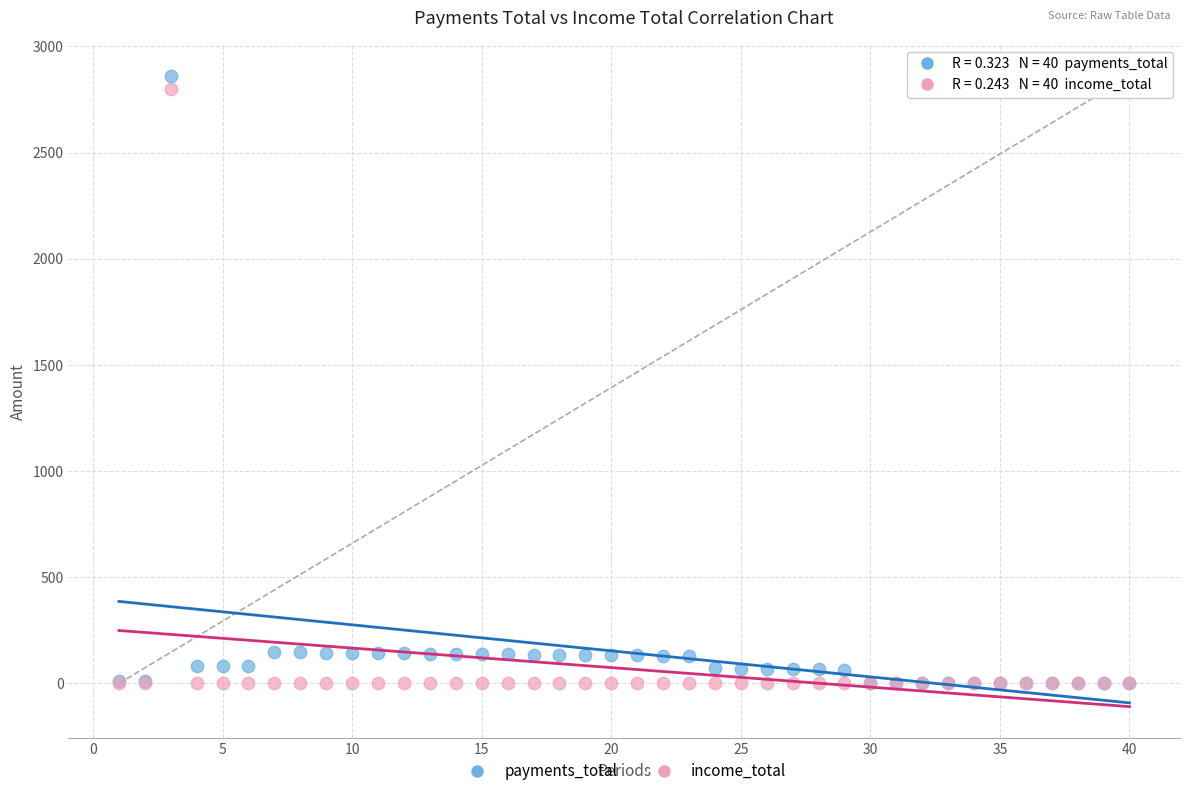

Which series has the widest spread of Y values?

payments_total